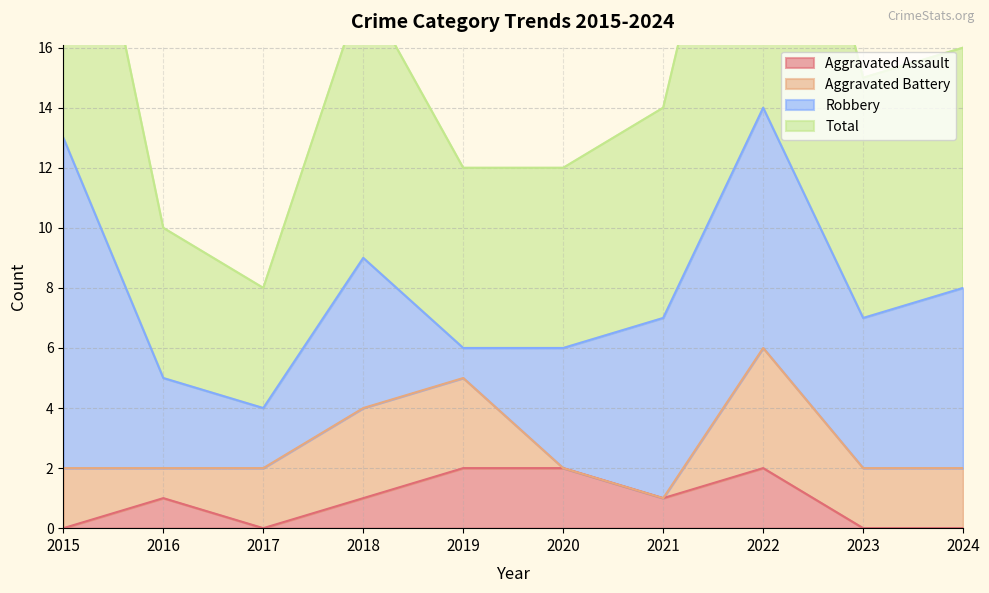

Which series has the largest range (max minus min)?

Total